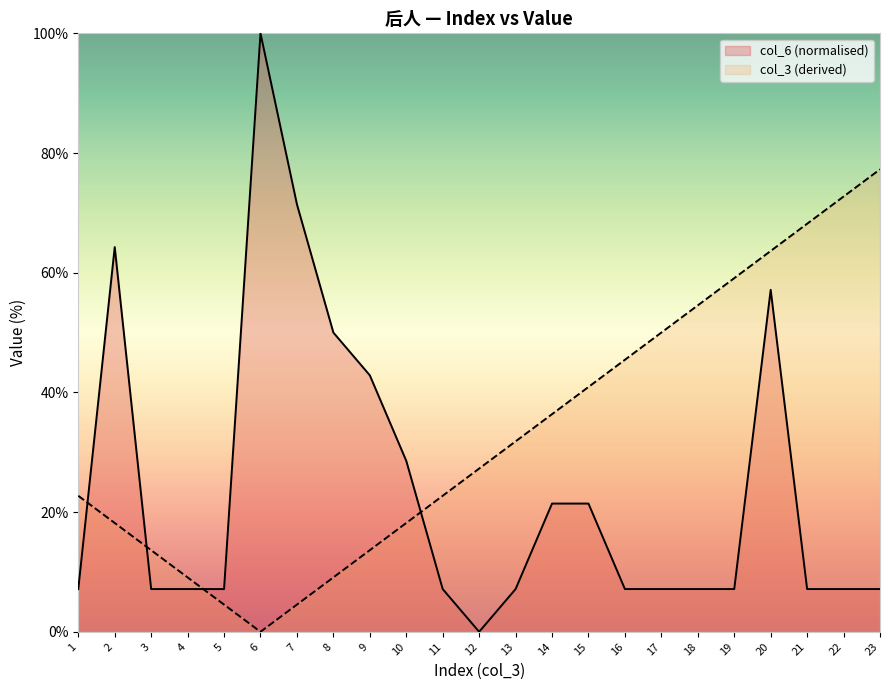

Reading right to left, transcribe all the data shown in this chart.

23=7.1	22=7.1	21=7.1	20=57.1	19=7.1	18=7.1	17=7.1	16=7.1	15=21.4	14=21.4	13=7.1	12=0.0	11=7.1	10=28.6	9=42.9	8=50.0	7=71.4	6=100.0	5=7.1	4=7.1	3=7.1	2=64.3	1=7.1